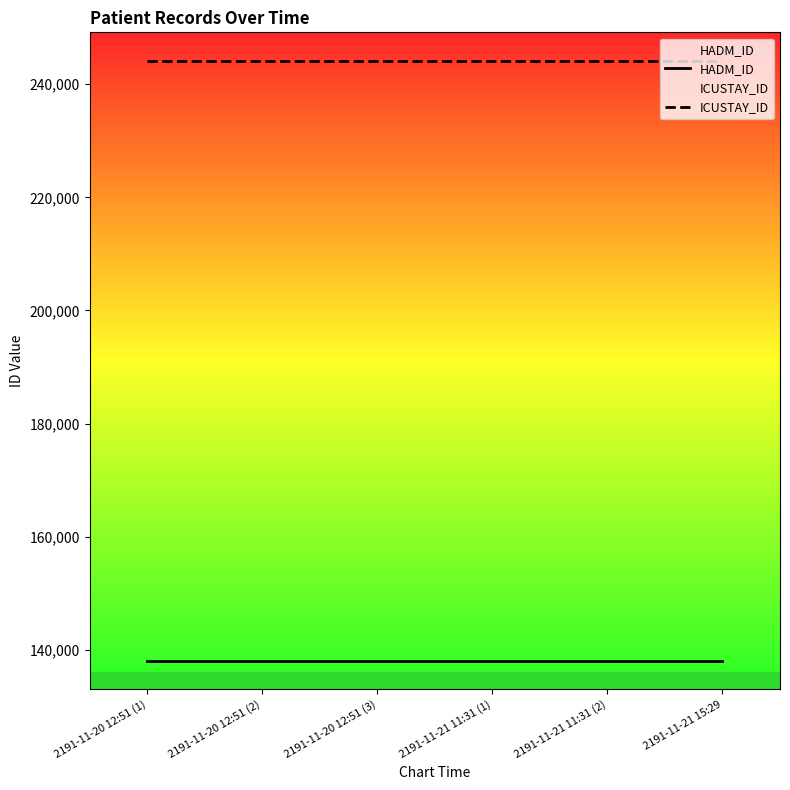

Reading left to right, transcribe all the data shown in this chart.

HADM_ID: 137990	137990	137990	137990	137990	137990
ICUSTAY_ID: 244173	244173	244173	244173	244173	244173